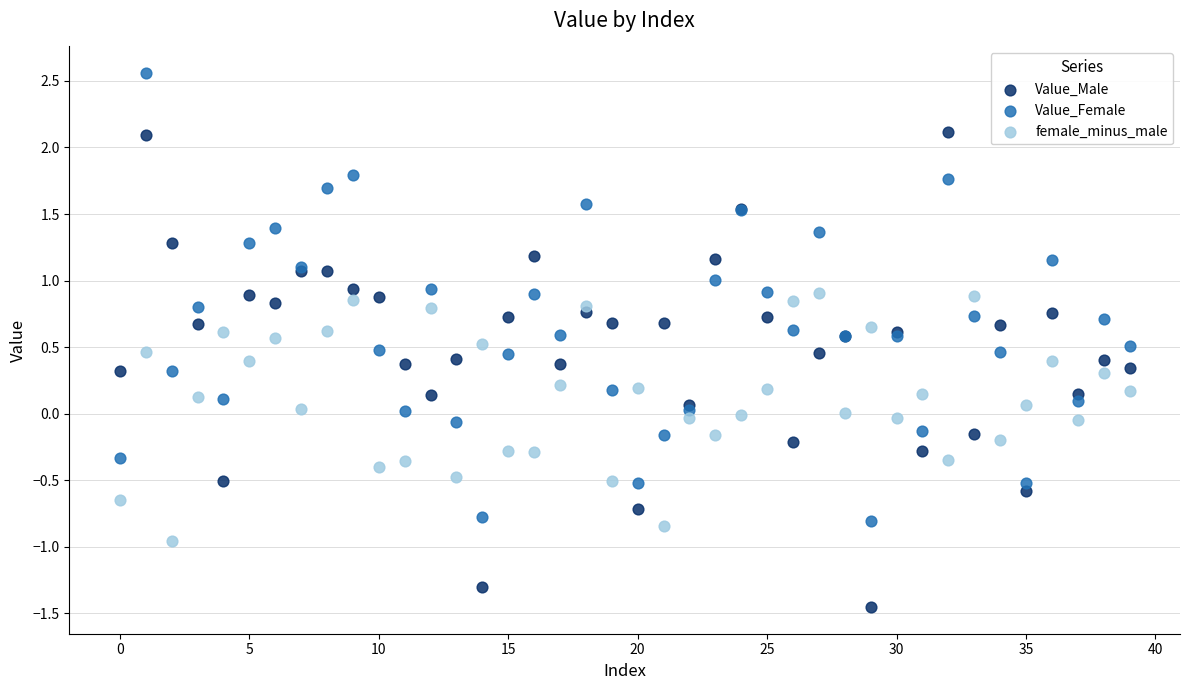

Which series reaches the minimum Y coordinate?

Value_Male